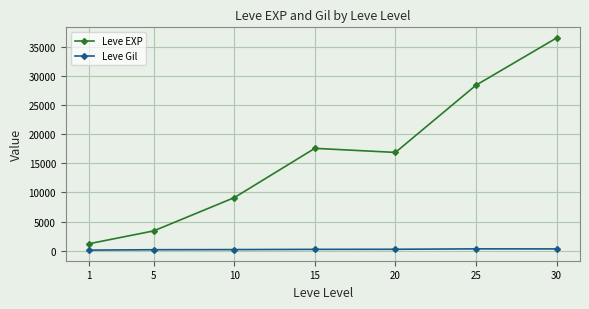

In Leve EXP, how many points are higher than both neighbors (excluding endpoints)?

1